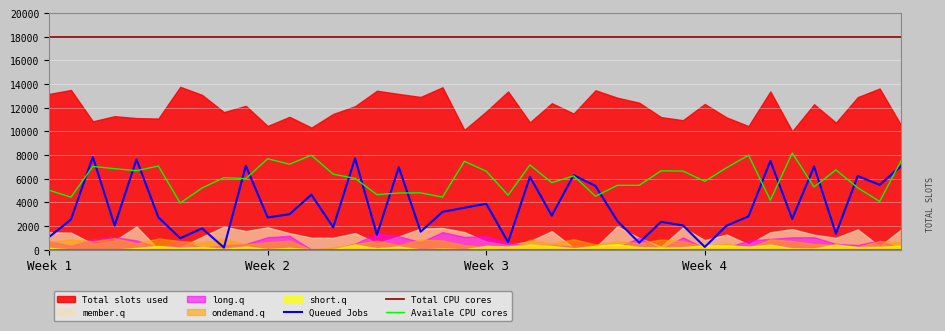

True or false: Total CPU cores and Availale CPU cores intersect in this chart.

False